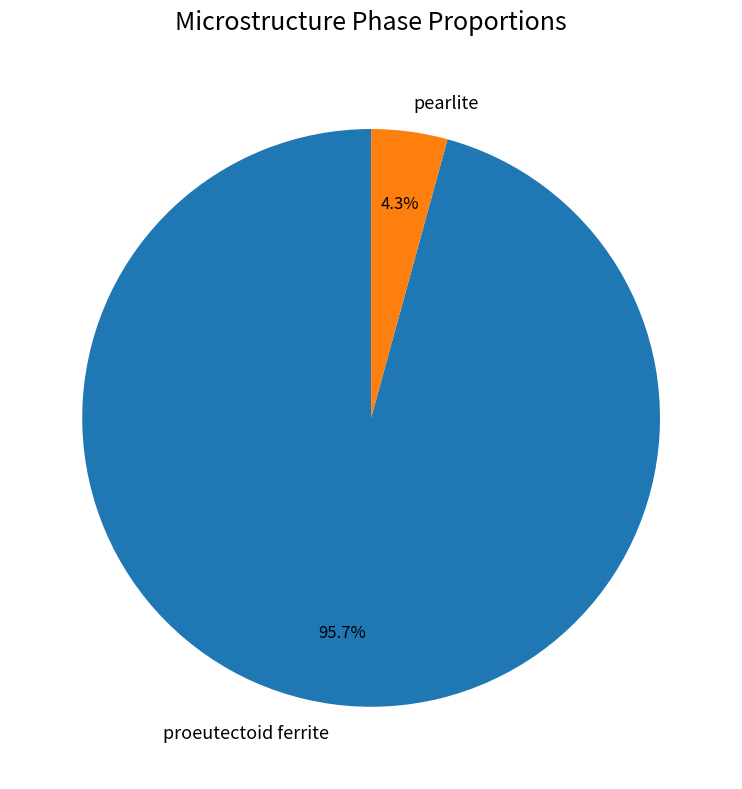

Between pearlite and proeutectoid ferrite, which is larger?

proeutectoid ferrite